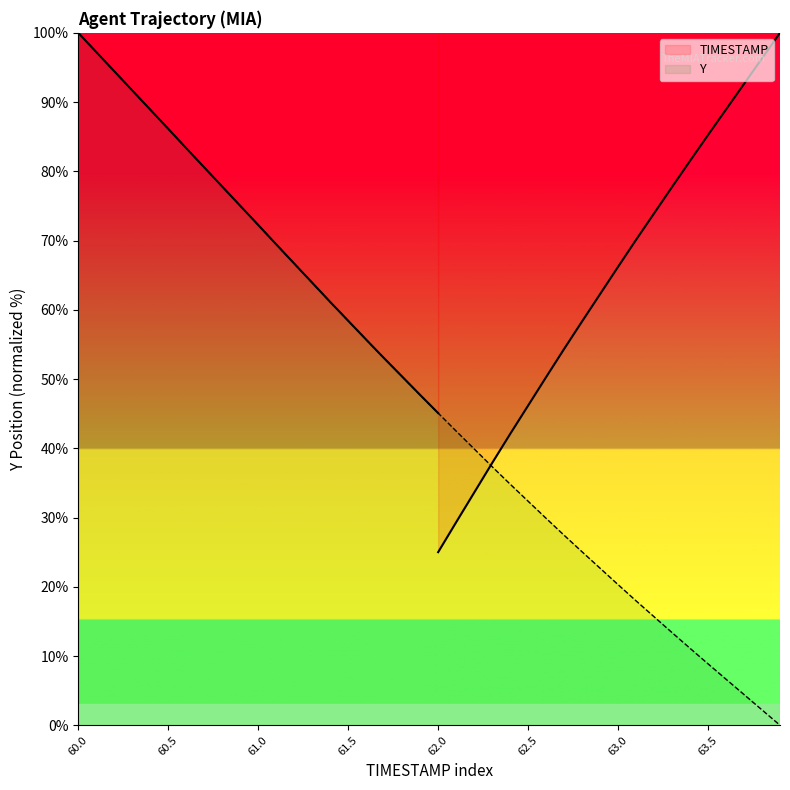

What is the difference between the second highest and second lowest values?

95.0